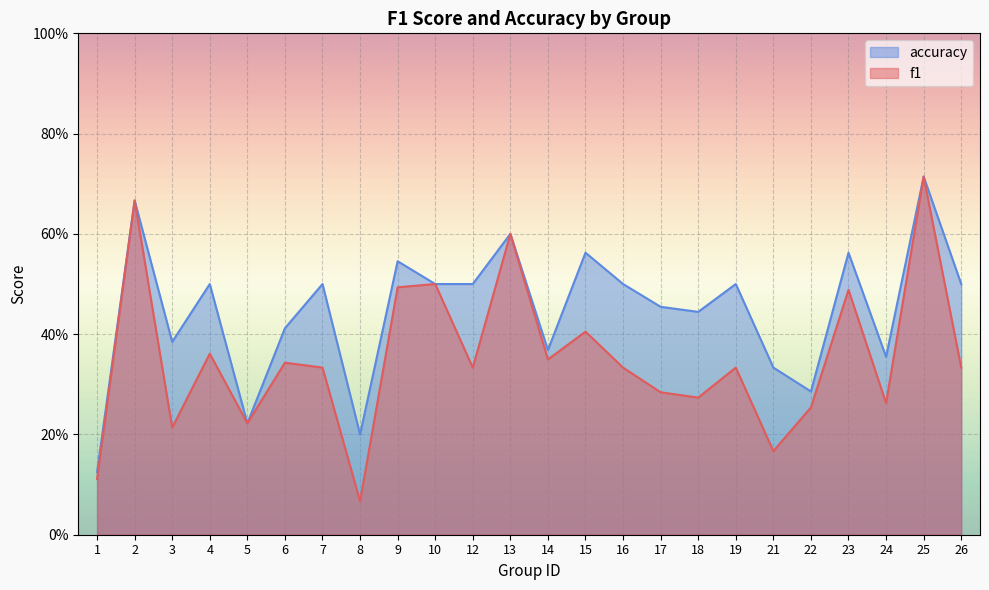

True or false: accuracy and f1 cross at least once.

False